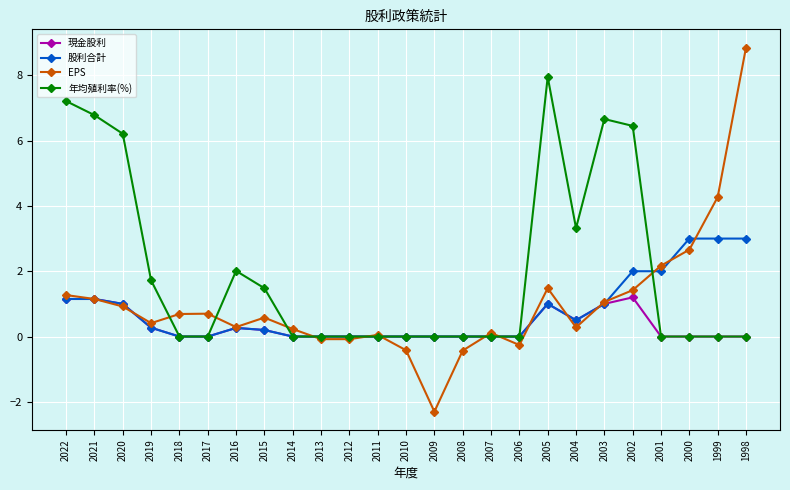

Does the chart have visible grid lines?

Yes